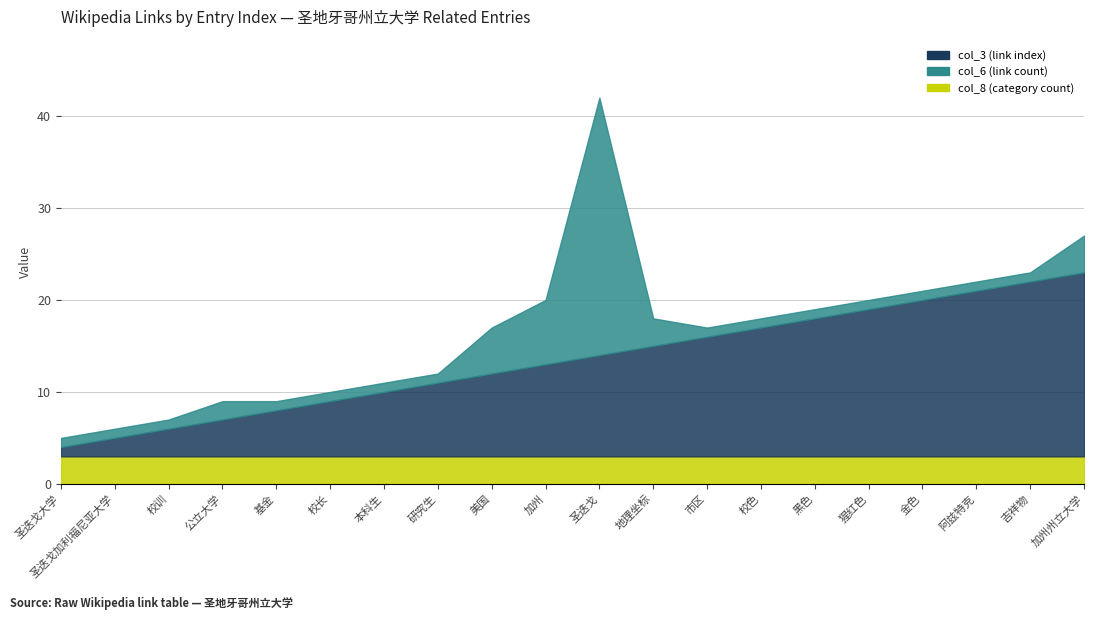

Is the value of col_6 at 本科生 greater than the value of col_3 at 吉祥物?

No